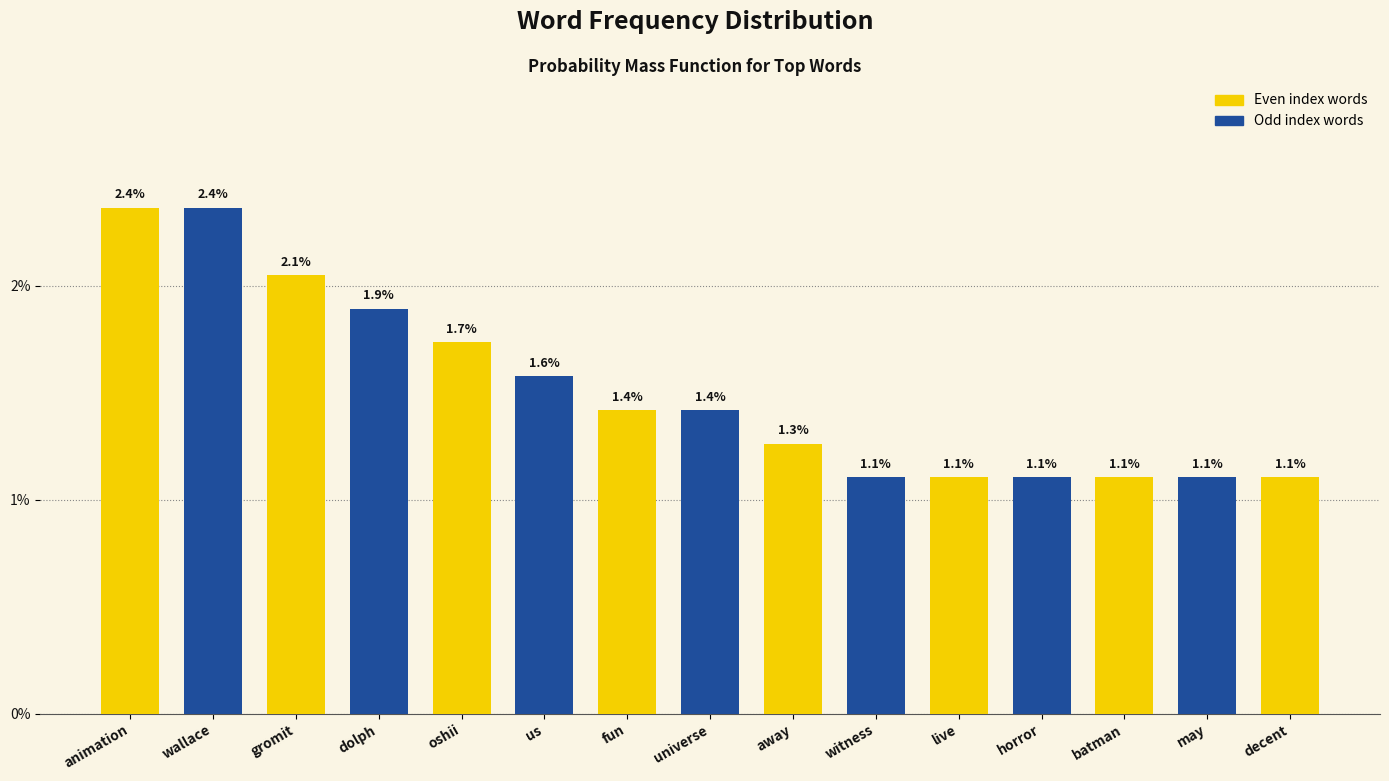

Rank the categories by value from lowest to highest.

witness, live, horror, batman, may, decent, away, fun, universe, us, oshii, dolph, gromit, animation, wallace